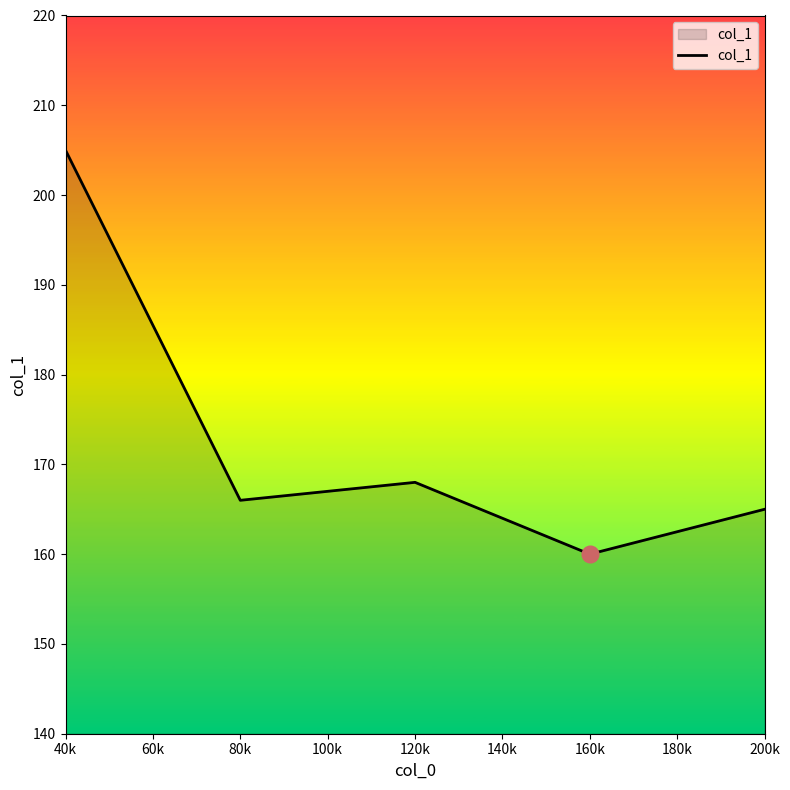

The value at 40k is 345. True or false?

False